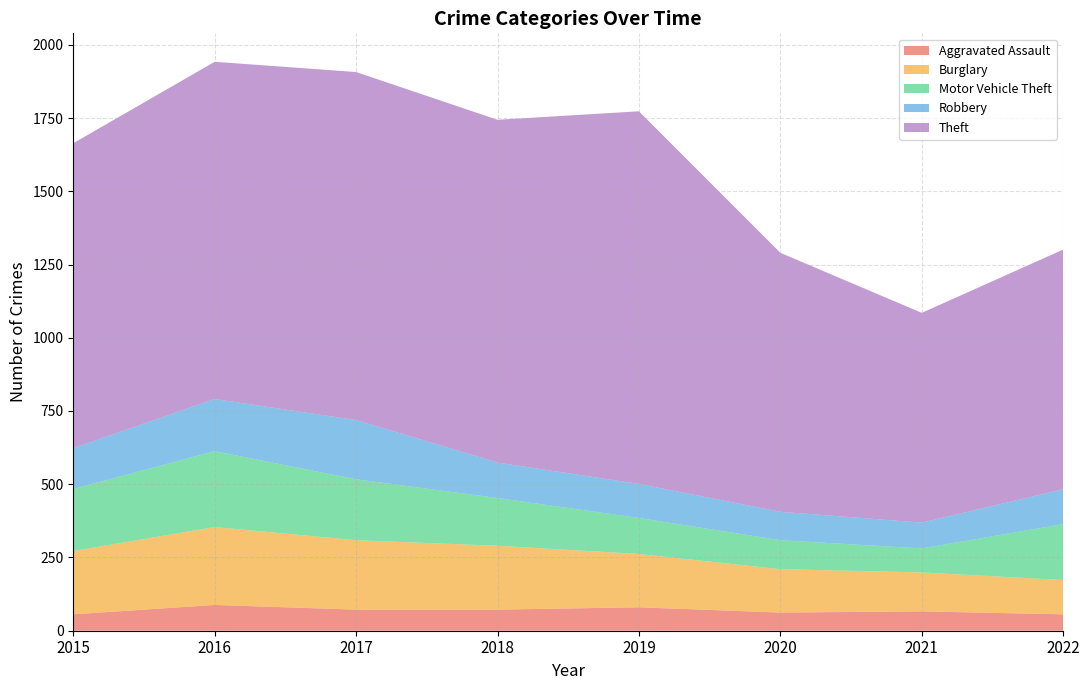

Reading right to left, what are all the values shown in this chart?

Aggravated Assault: 56	66	62	80	72	72	88	56
Burglary: 117	133	148	182	218	237	266	216
Motor Vehicle Theft: 191	82	99	123	163	208	259	212
Robbery: 119	88	97	116	121	202	178	139
Theft: 818	716	884	1272	1170	1188	1151	1041